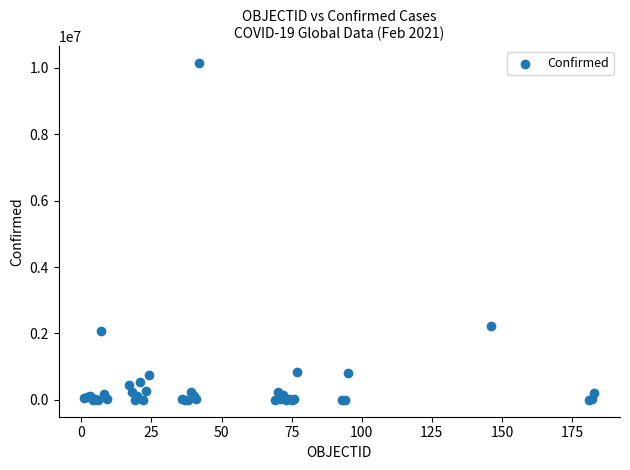

What Y value in the scatter plot is closest to 5069666?

2222018